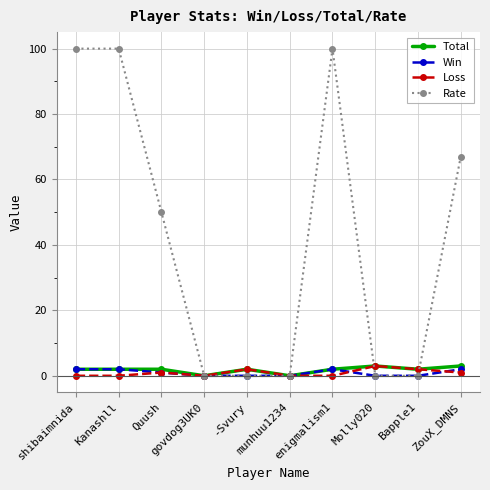

Which series has the widest spread of values?

Rate